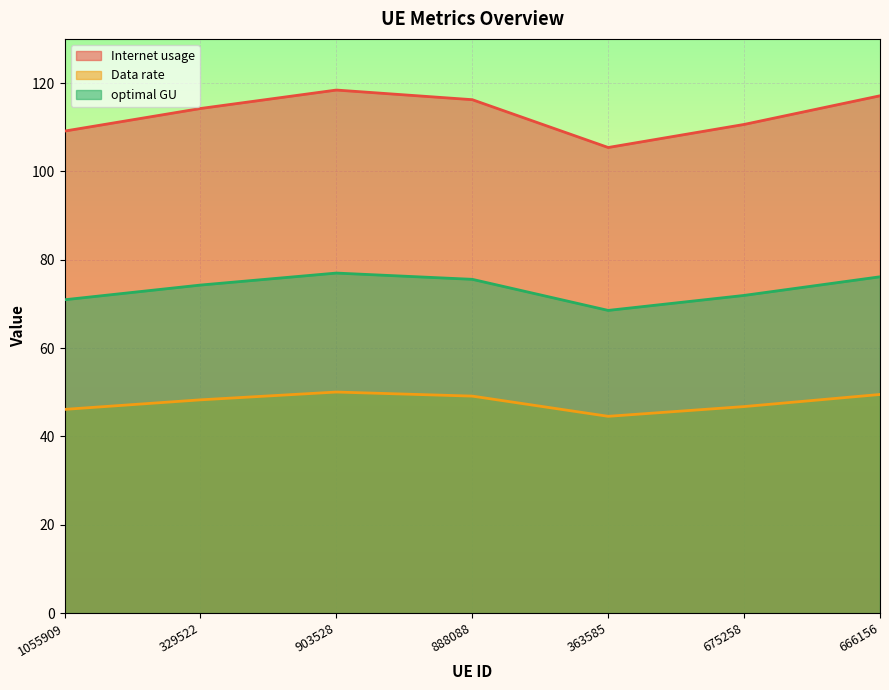

True or false: optimal GU and Data rate cross at least once.

False